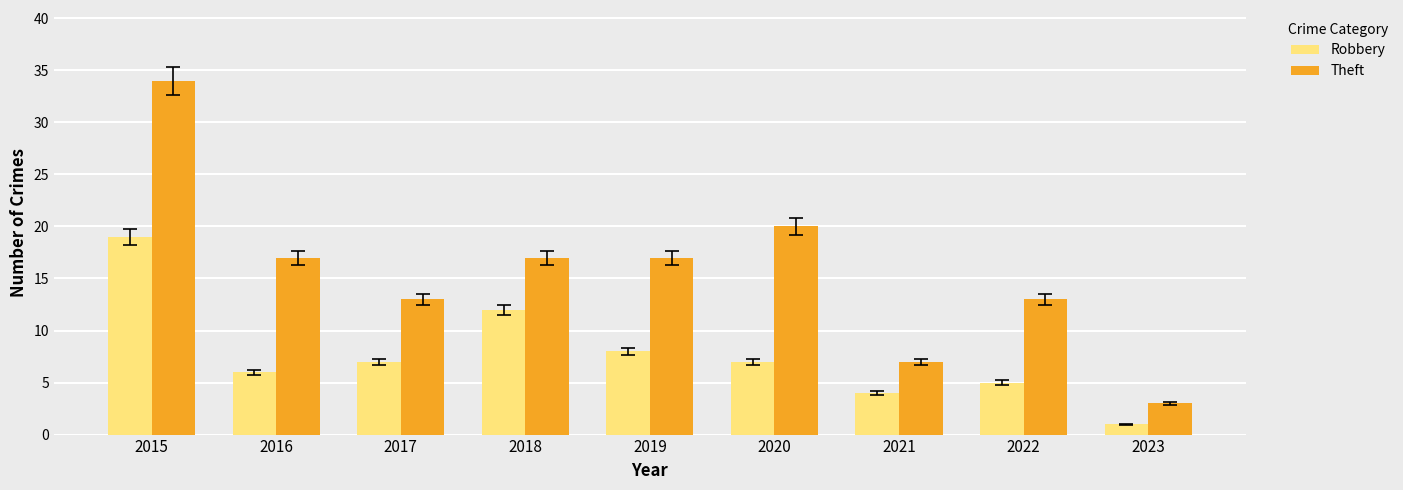

How many groups of bars are there?

9